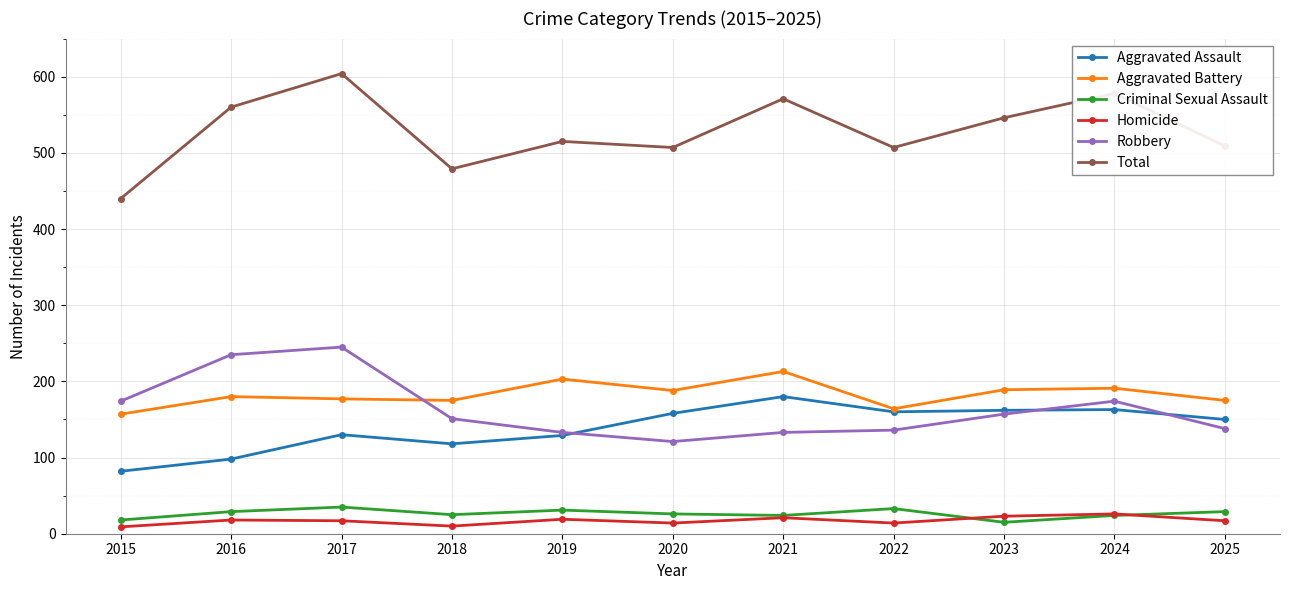

What is the spread (max minus min) of values at 2021?

550